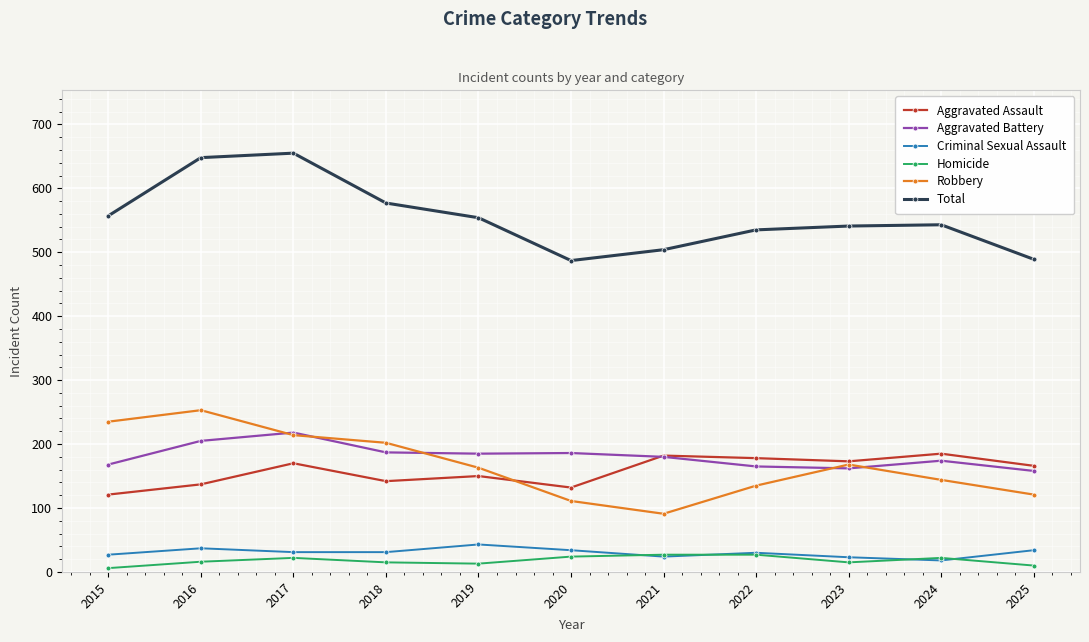

What is the difference between the second highest and minimum values in the Criminal Sexual Assault series?

19